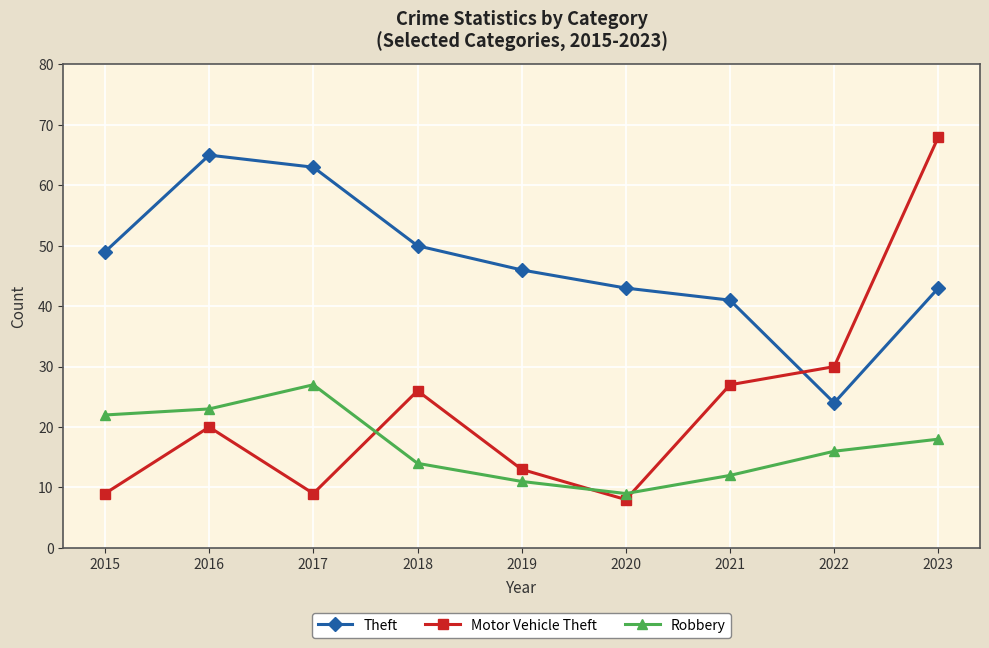

What is the average value of the Theft series?

47